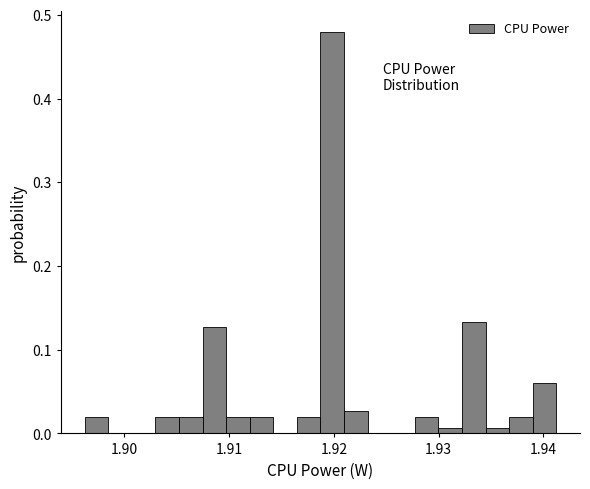

Read against the x-axis, roughly where is the centre of the tallest bar?

1.920